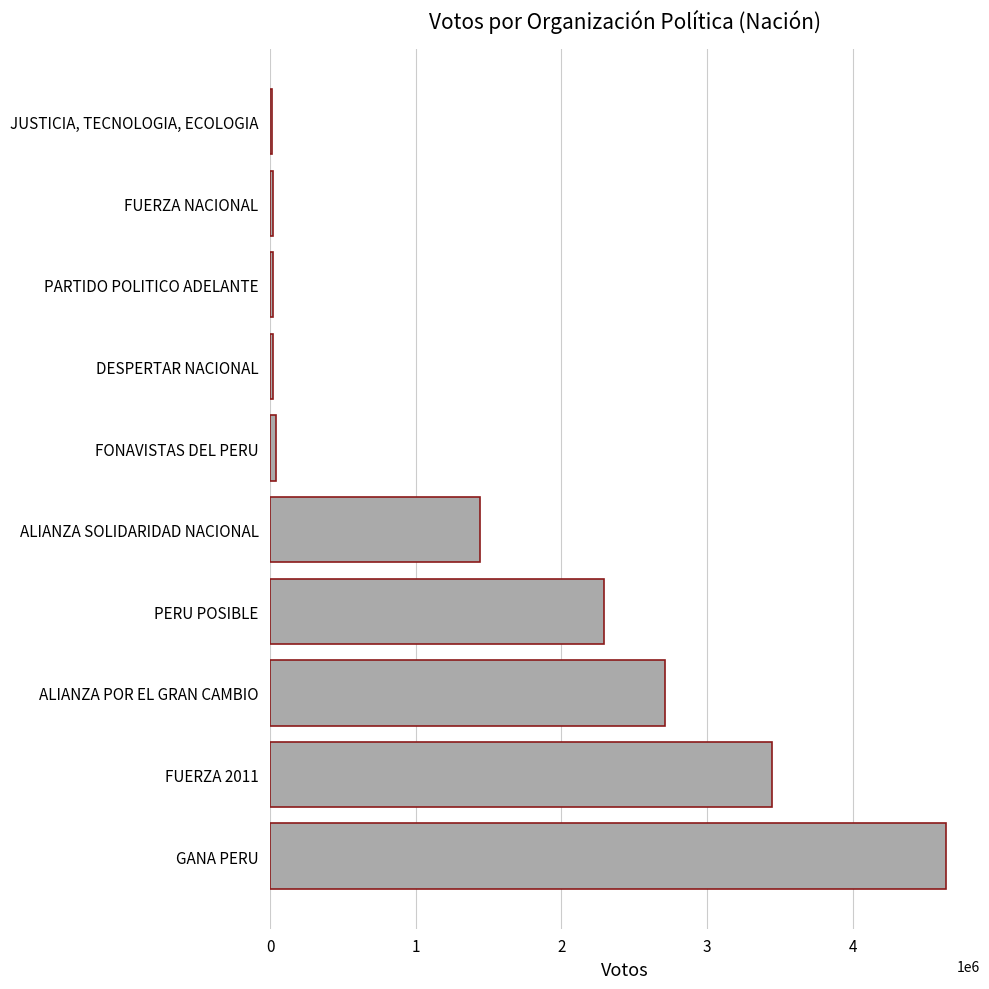

Which label corresponds to the largest value in the chart?

GANA PERU